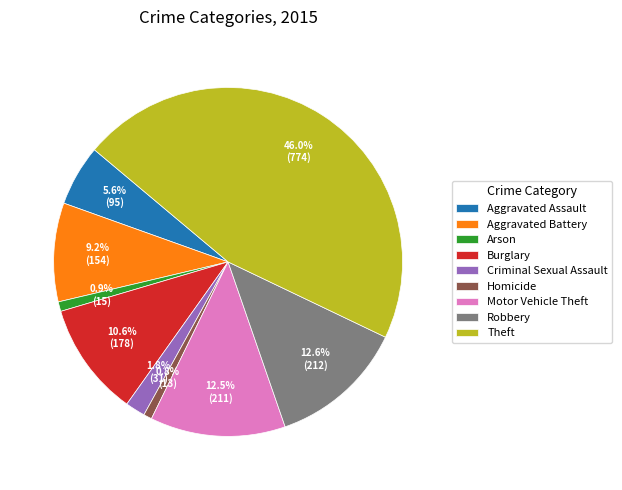

Does Aggravated Battery represent more than half of the total?

No